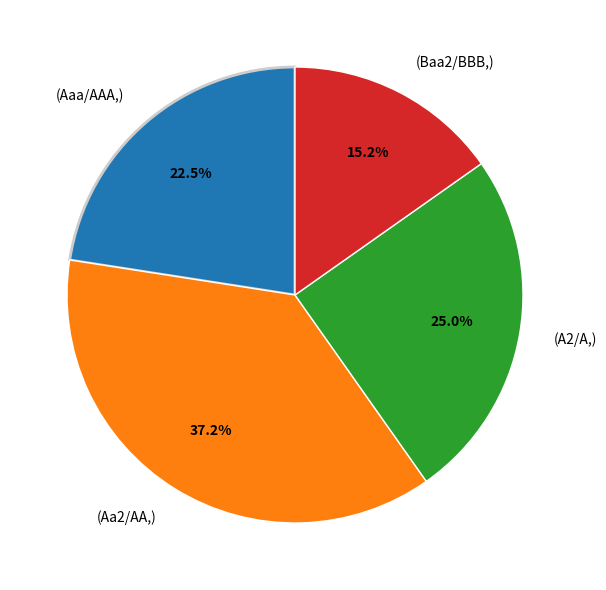

Does any single category account for the majority?

No